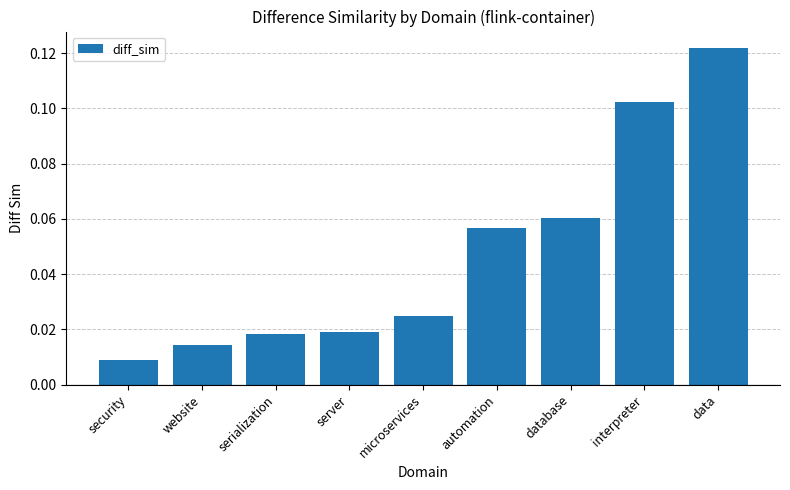

What position from the right is website?

8